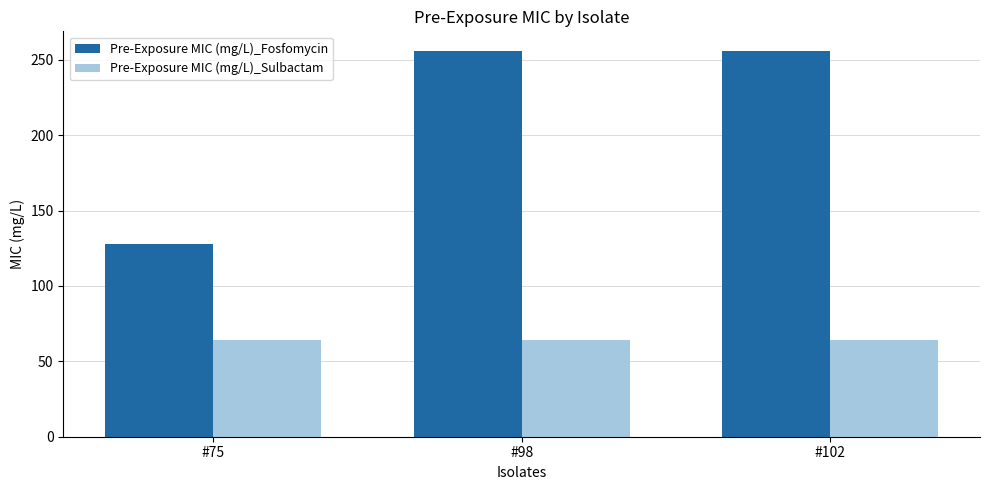

How many groups of bars are there?

3